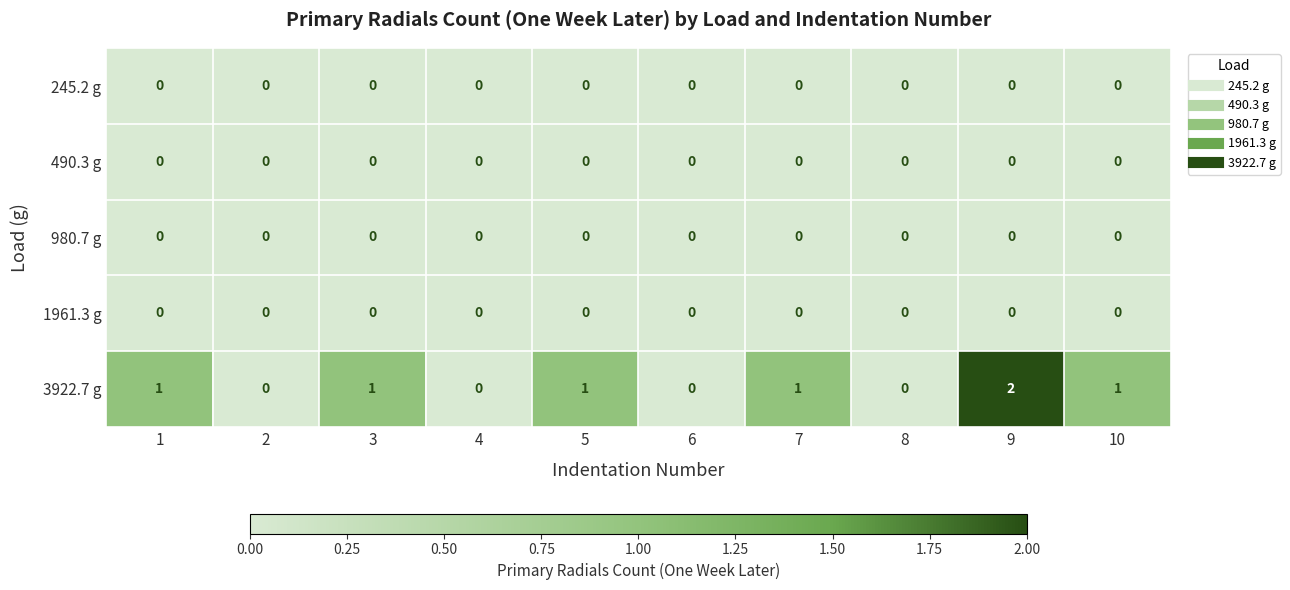

Count the 3922.7 g values in the range 0 to 1.

9